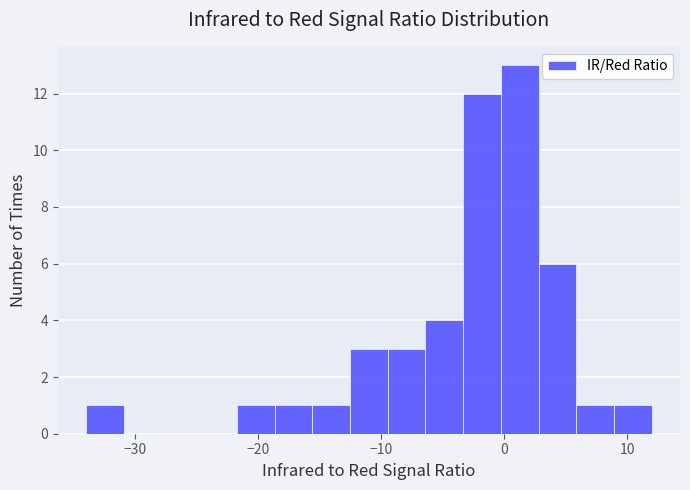

Read against the x-axis, roughly where is the centre of the tallest bar?

1